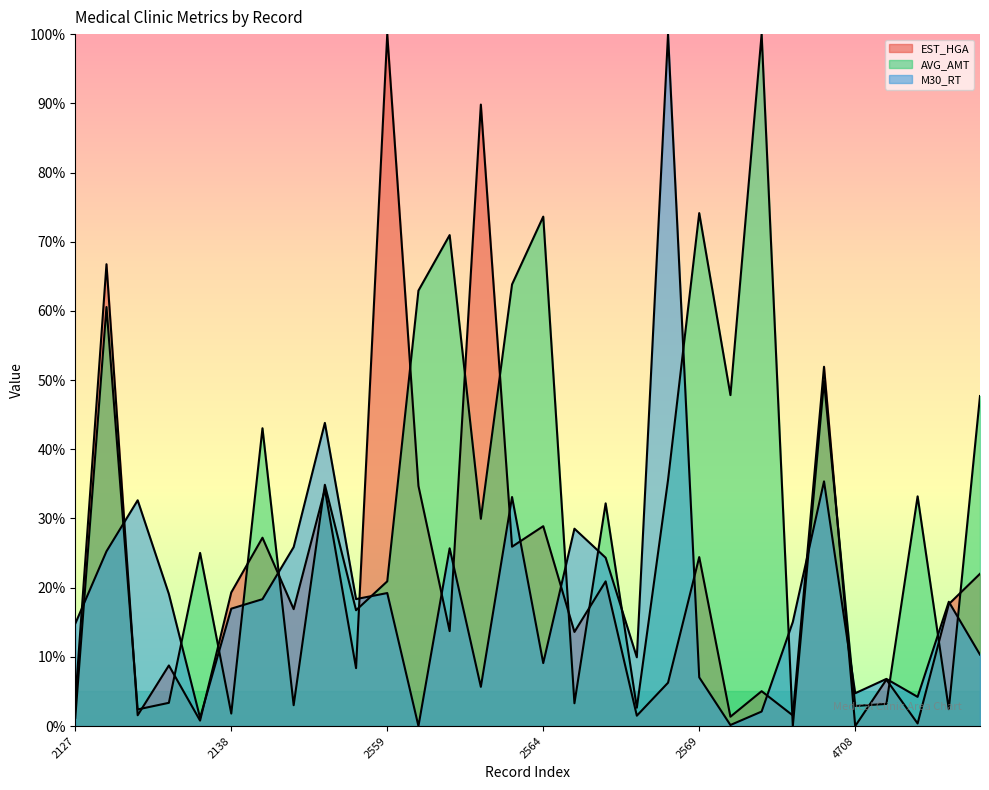

Which series changed the most between 2128 and 2570?

EST_HGA